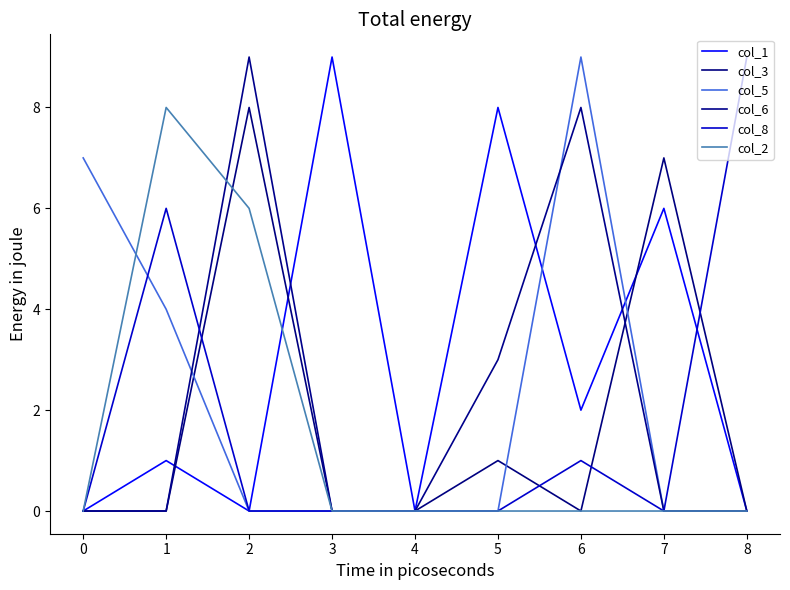

True or false: col_8 and col_5 cross at least once.

True